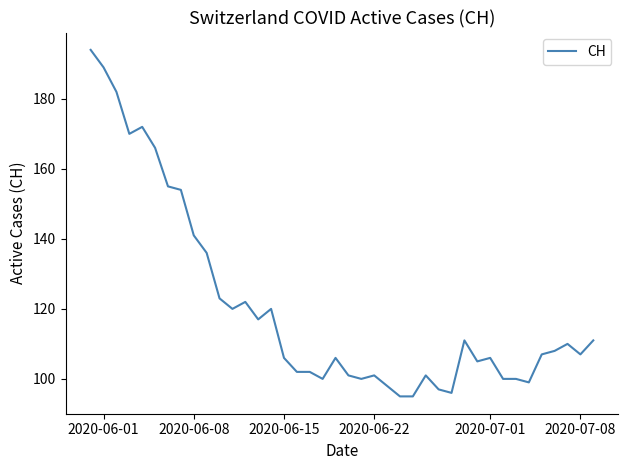

What is the difference between the maximum and minimum values?

99